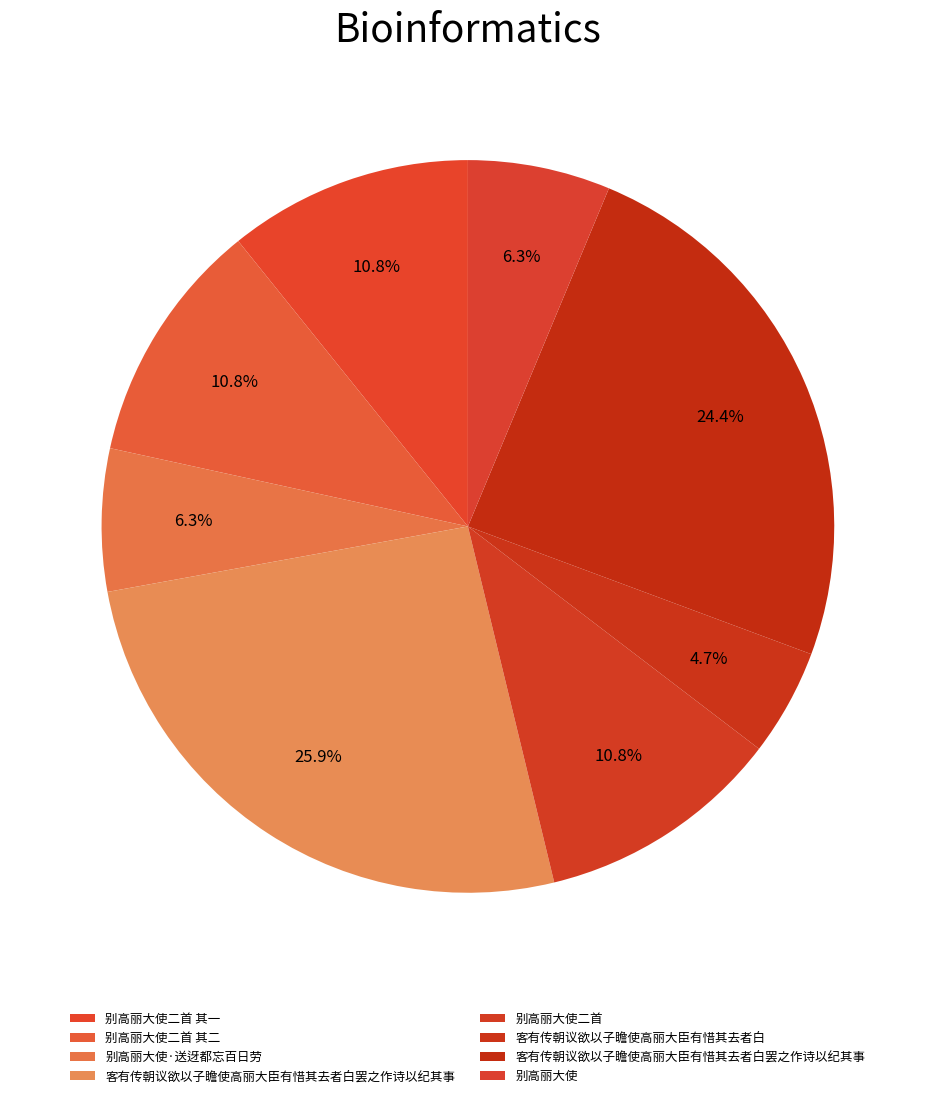

How many segments does this pie chart have?

8